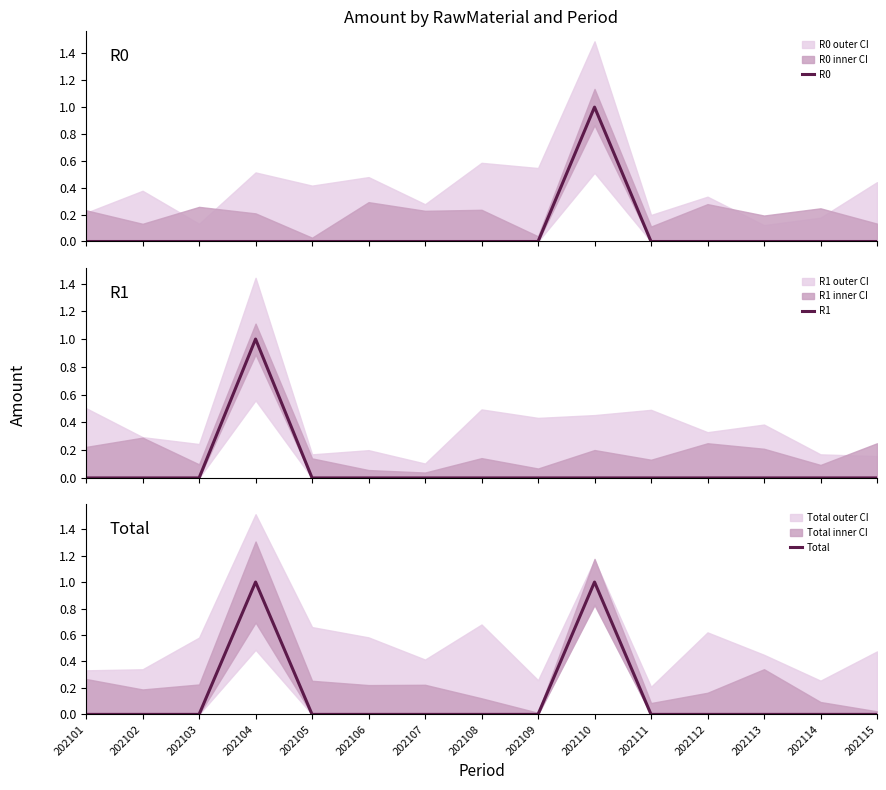

Reading left to right, list all the values displayed in this chart.

R0: 202101=0	202102=0	202103=0	202104=0	202105=0	202106=0	202107=0	202108=0	202109=0	202110=1	202111=0	202112=0	202113=0	202114=0	202115=0
R1: 202101=0	202102=0	202103=0	202104=1	202105=0	202106=0	202107=0	202108=0	202109=0	202110=0	202111=0	202112=0	202113=0	202114=0	202115=0
Total: 202101=0	202102=0	202103=0	202104=1	202105=0	202106=0	202107=0	202108=0	202109=0	202110=1	202111=0	202112=0	202113=0	202114=0	202115=0